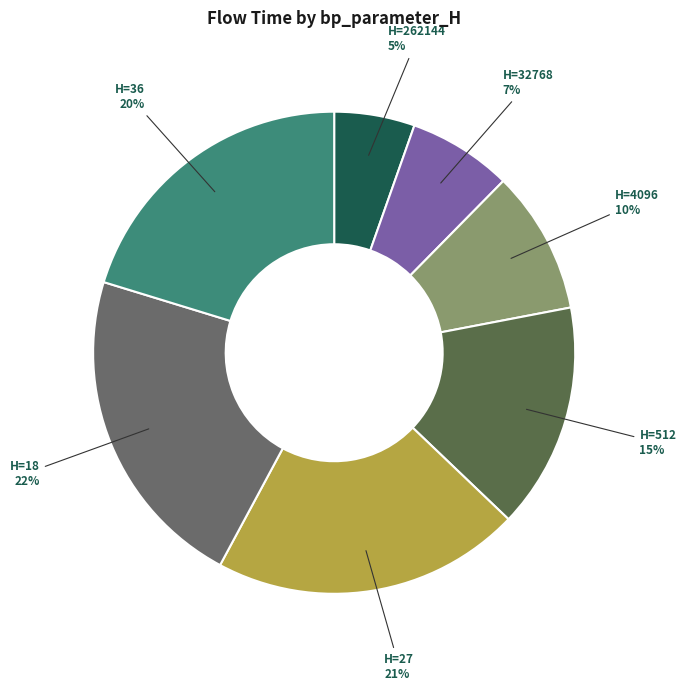

Rank the categories by value from lowest to highest.

262144, 32768, 4096, 512, 36, 27, 18